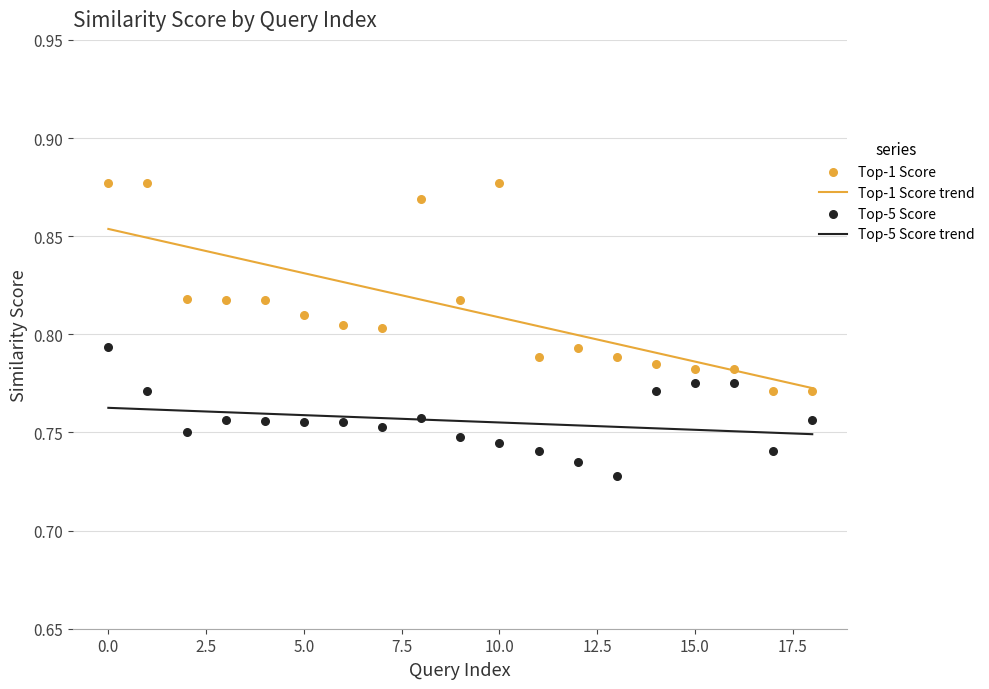

Is the value of Top-1 Score at 10 greater than the value of Top-5 Score at 5?

Yes